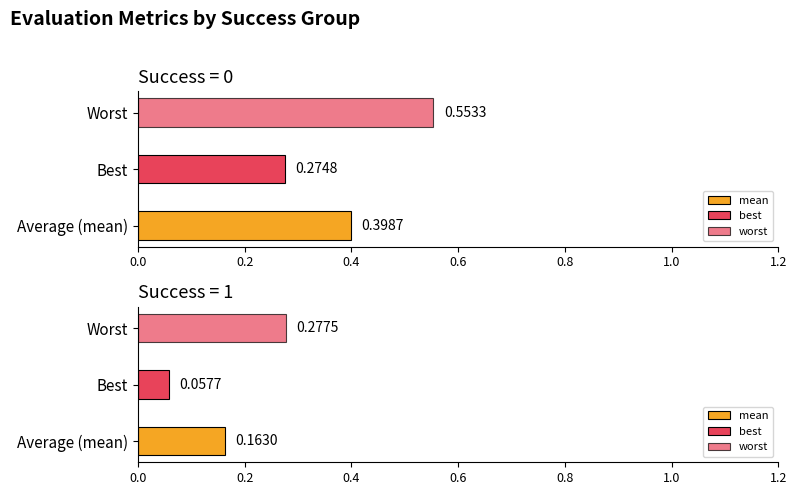

Which series has the widest spread of values?

worst